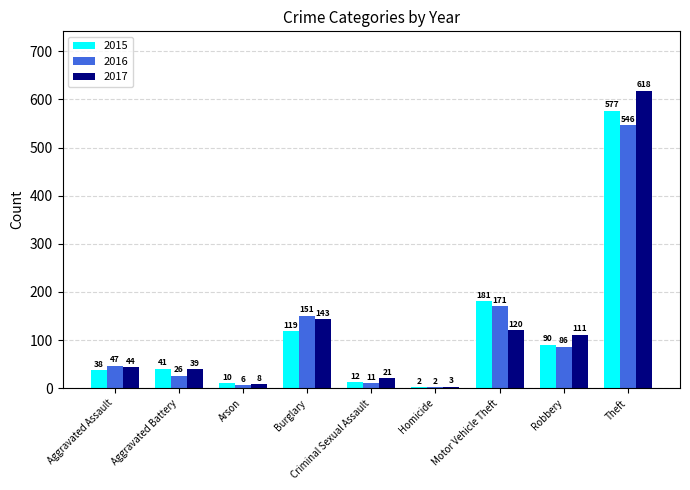

Which series has the widest spread of values?

2017